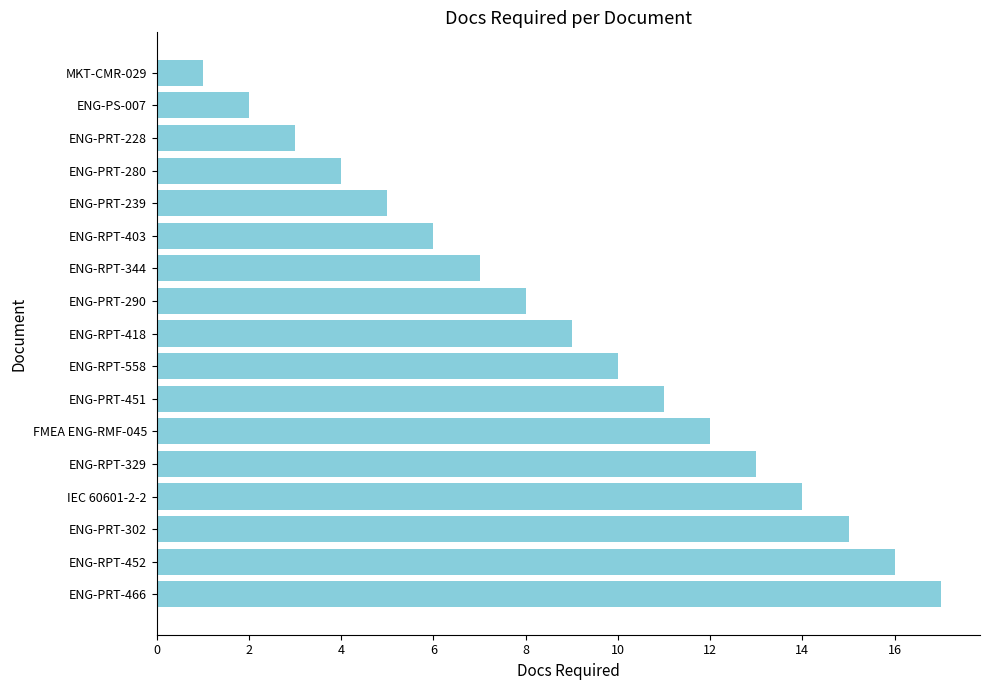

What is the average value?

9